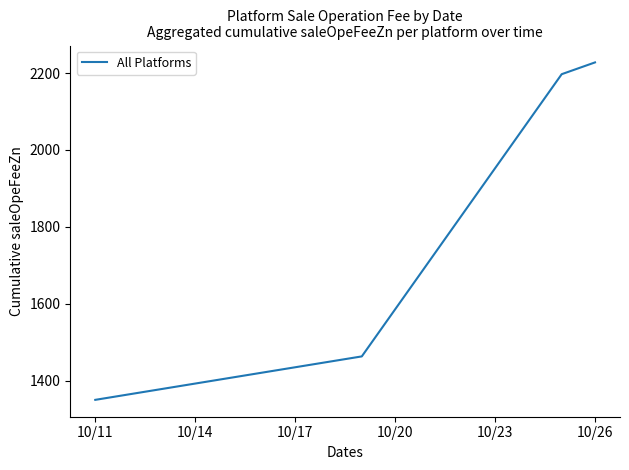

True or false: there are more than 0 points higher than both neighbors.

False